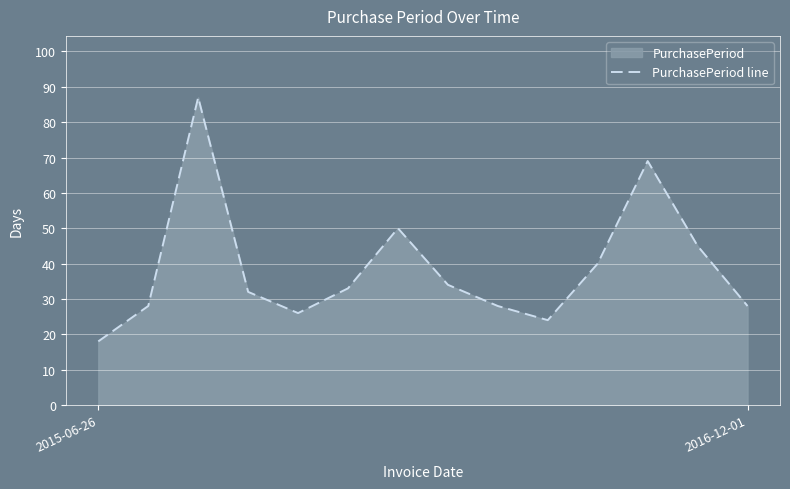

What is the maximum value shown in the chart?

87